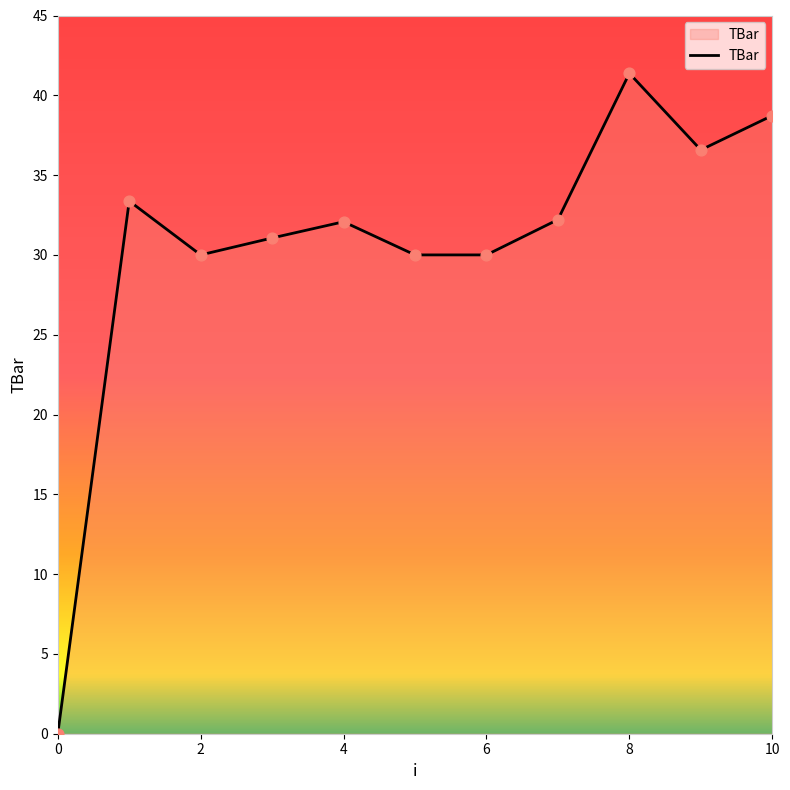

What is the greatest value displayed?

41.4